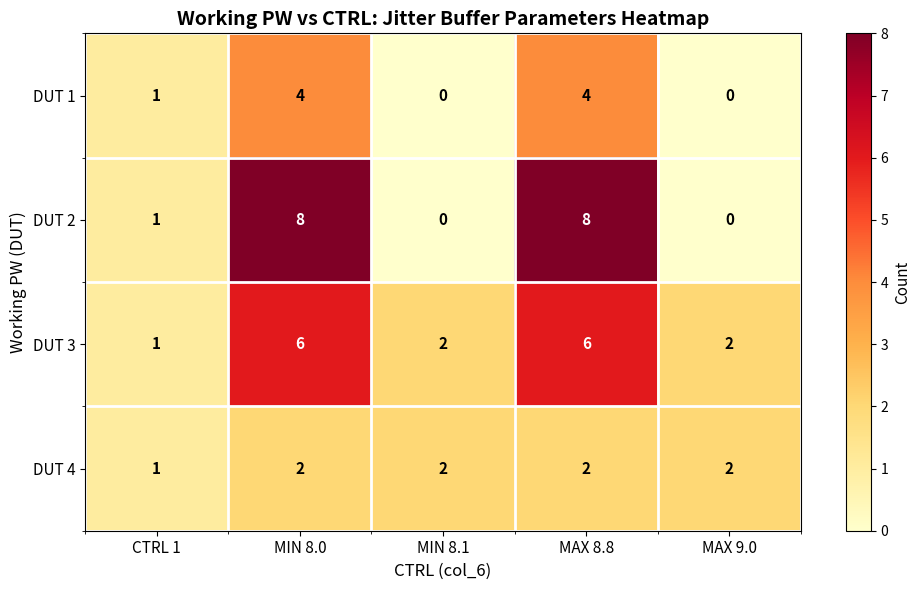

Count the DUT 2 values in the range 0 to 8.

5